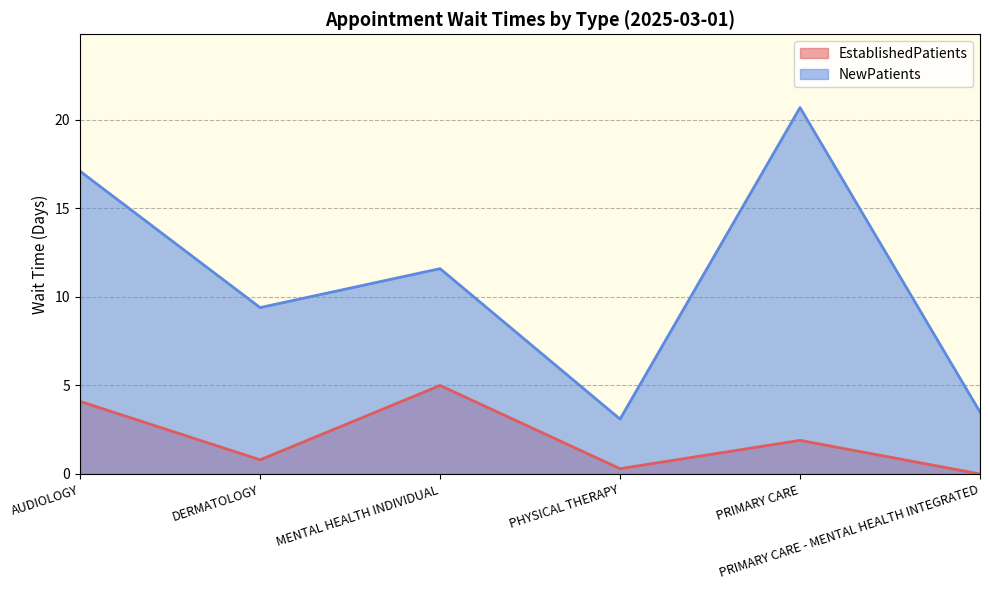

True or false: EstablishedPatients and NewPatients cross at least once.

False